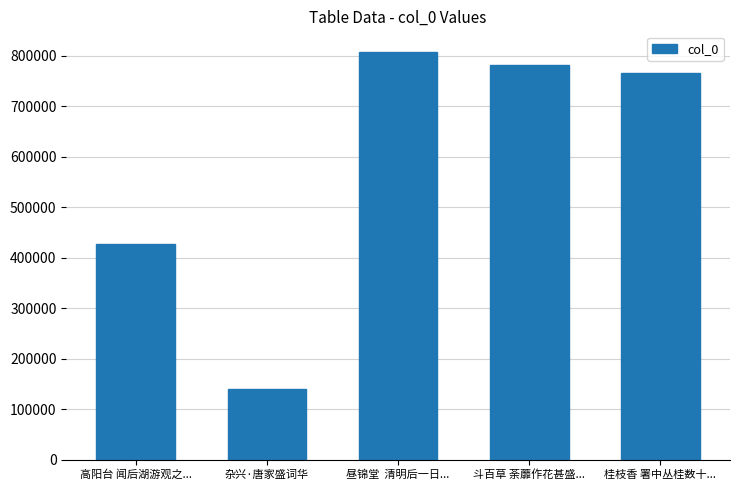

How many data points does each series have?

5